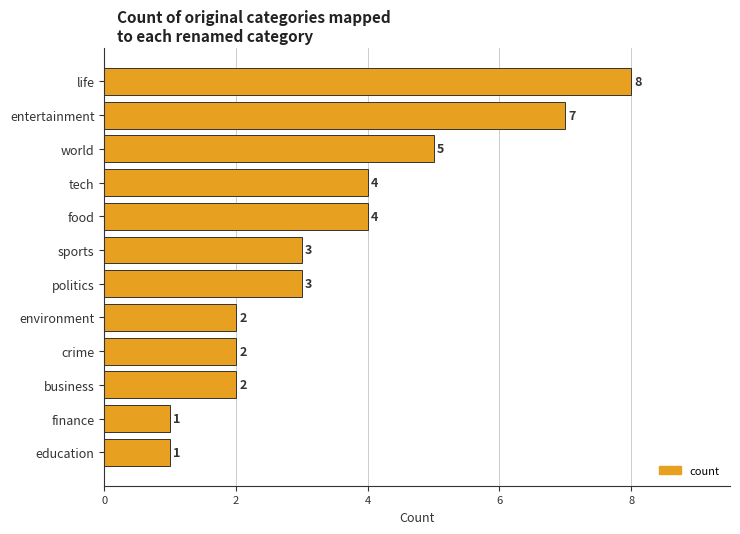

Count the values in the range 2 to 5.

8